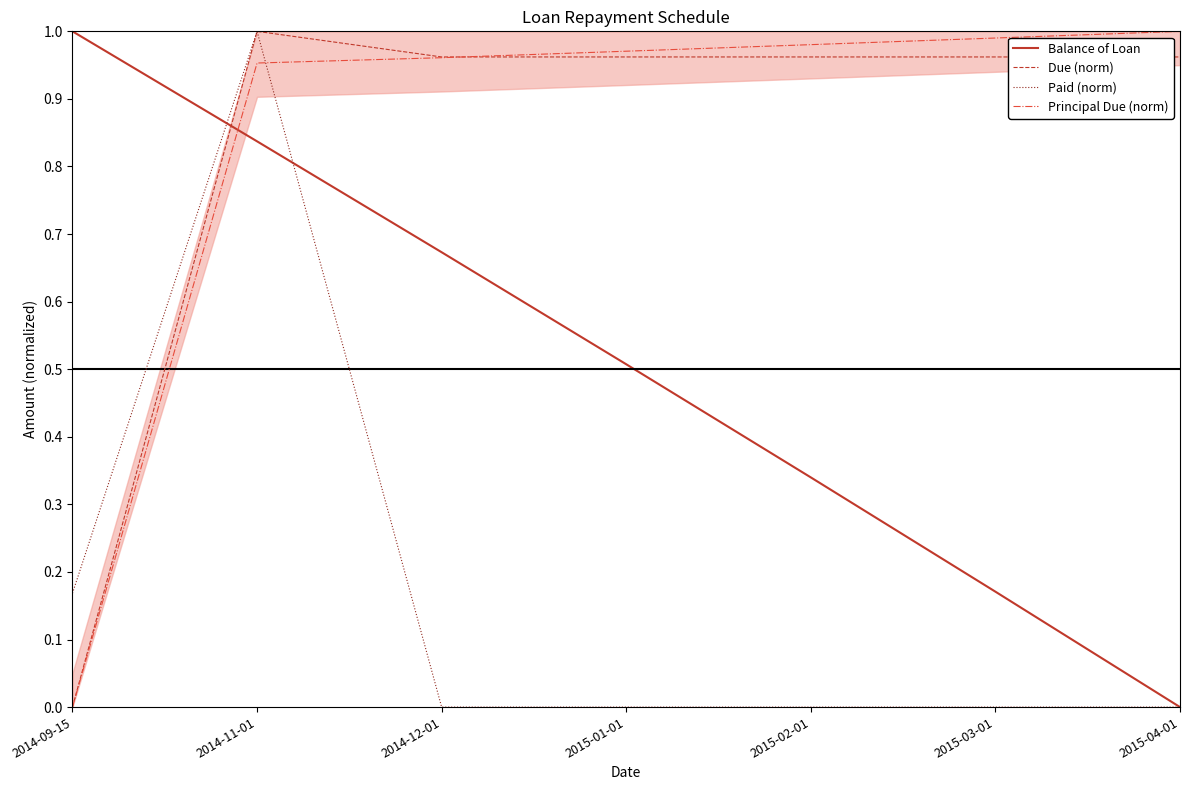

True or false: Paid (norm) has more than 1 interior local peaks.

False